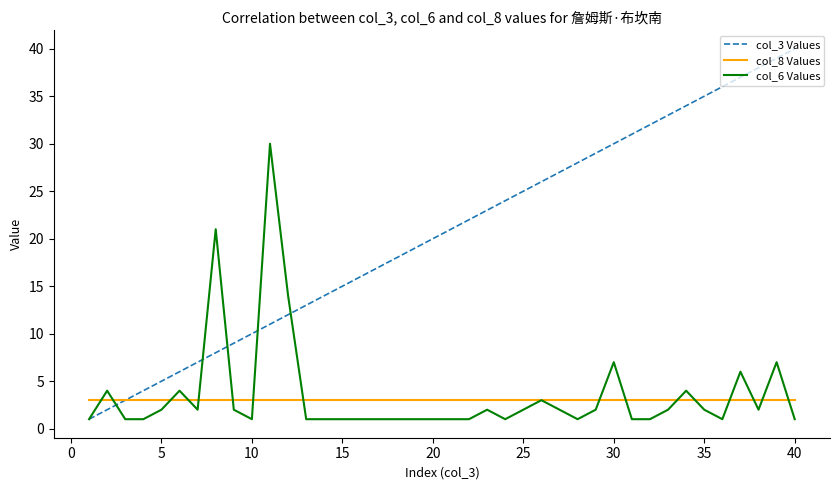

Which series has the largest total across all categories?

col_3 Values